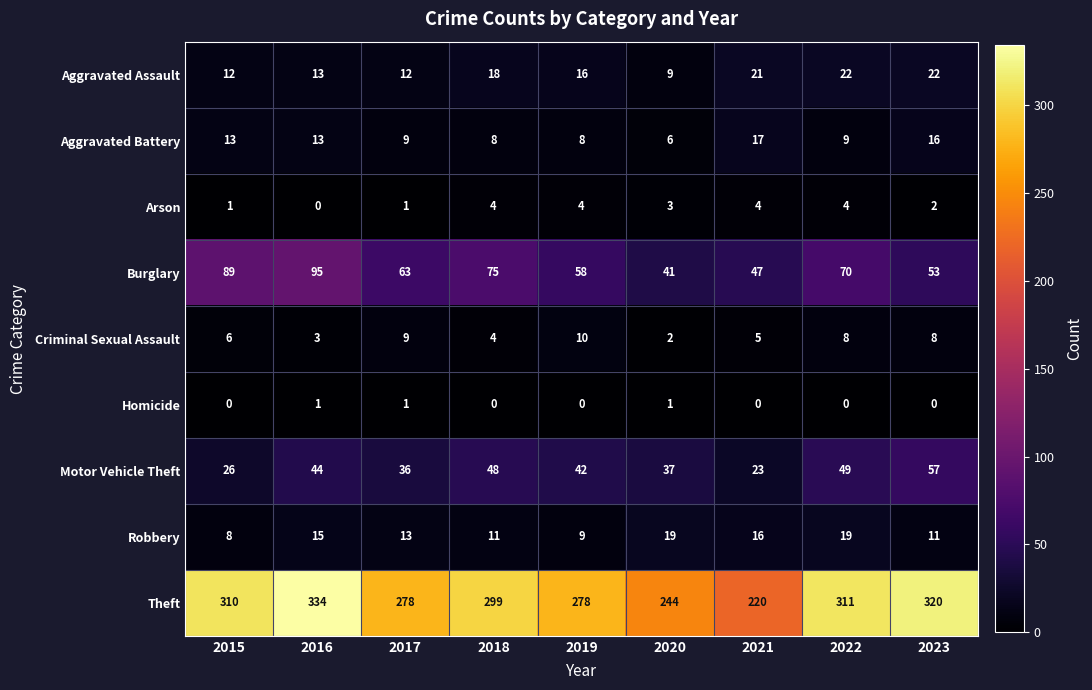

What value does the Burglary series have at 2023, to the nearest 5?

55